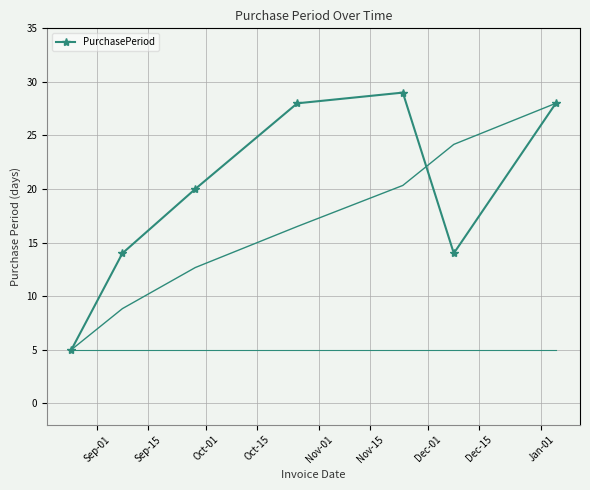

How many series are shown in this chart?

1